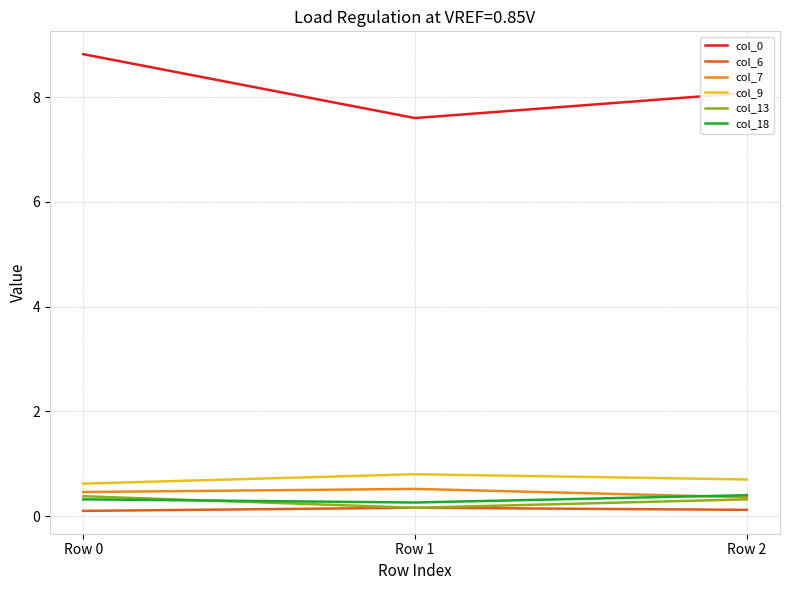

What is the lowest value of the col_7 series?

0.4